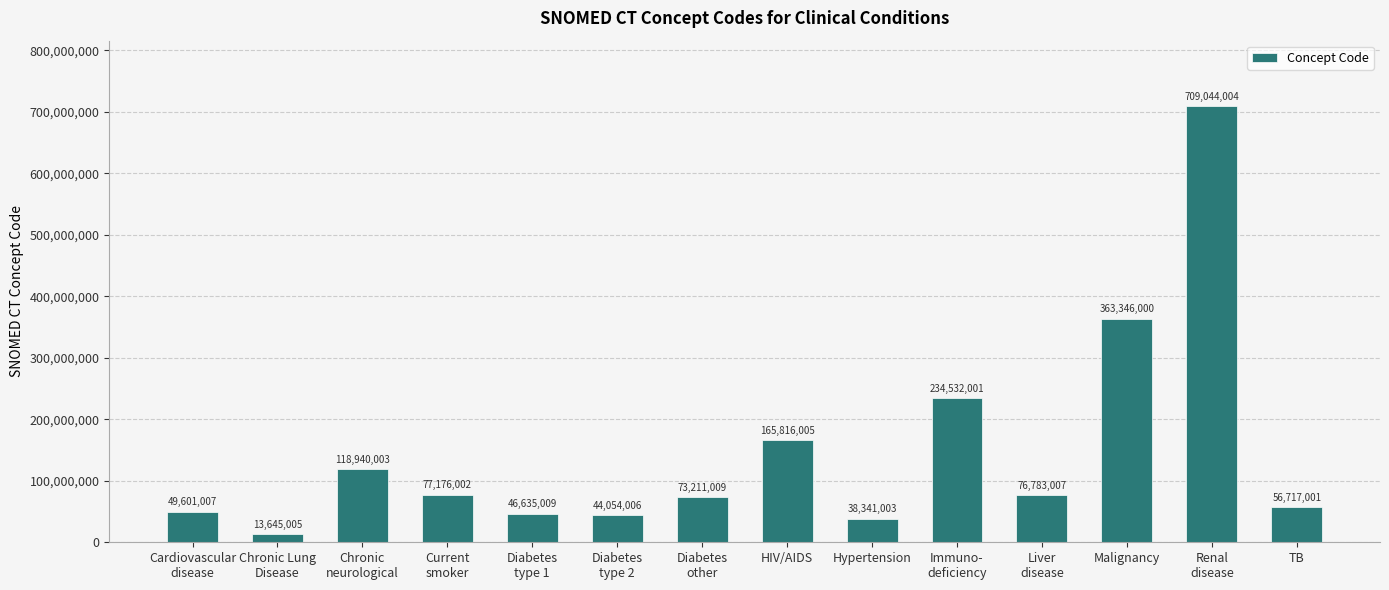

Between Hypertension and Immuno-
deficiency, which is larger?

Immuno-
deficiency